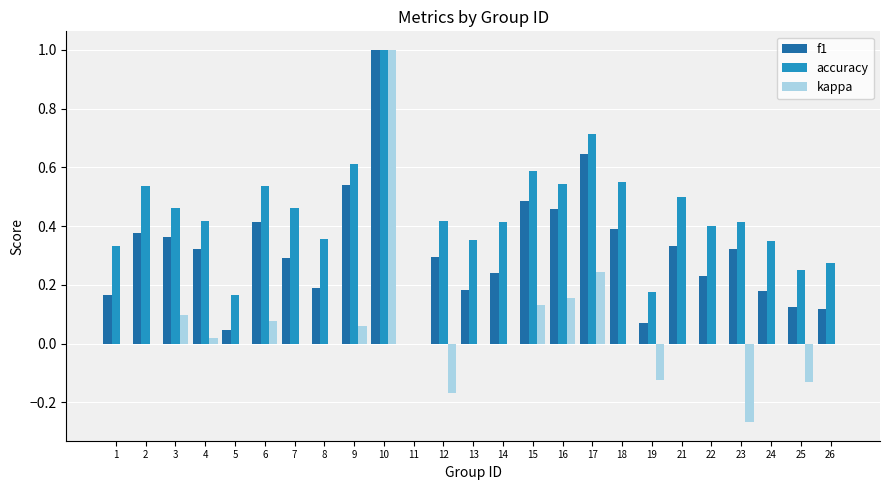

True or false: kappa has a value of 0.0 at 22.

True